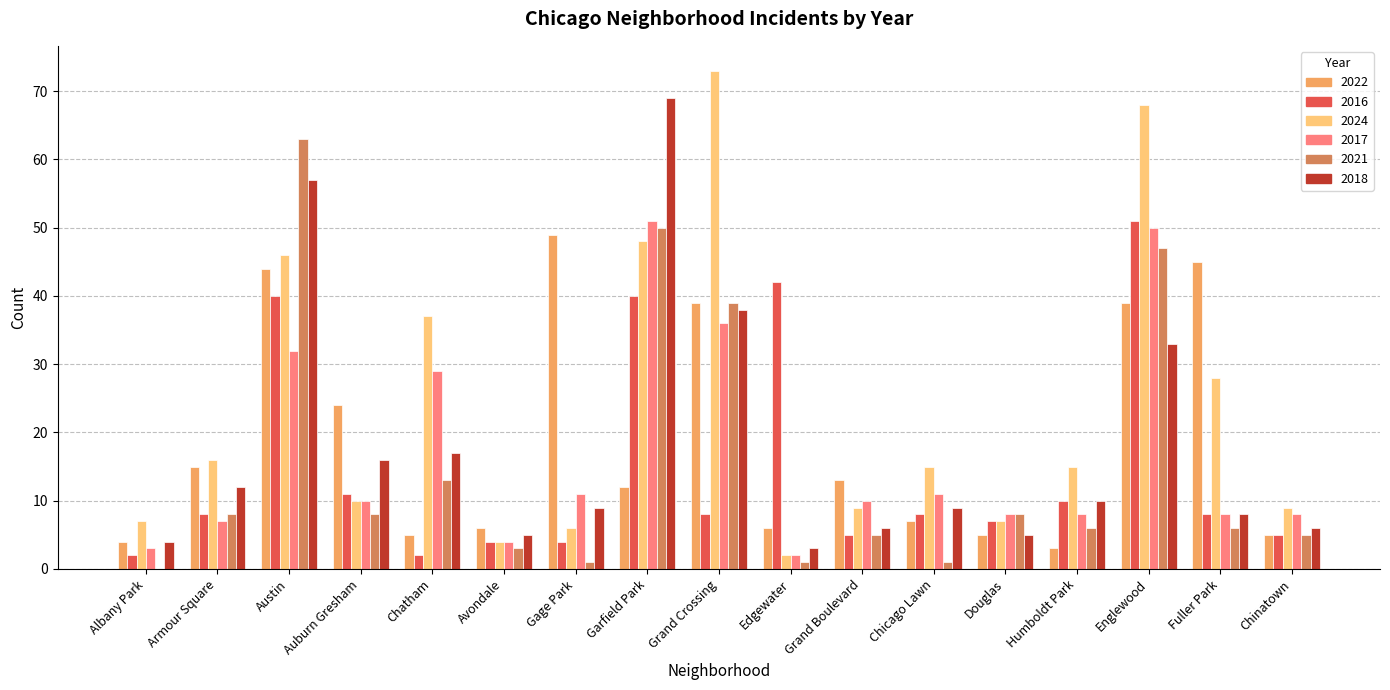

Between Austin and Chinatown, which series saw the biggest shift?

2021